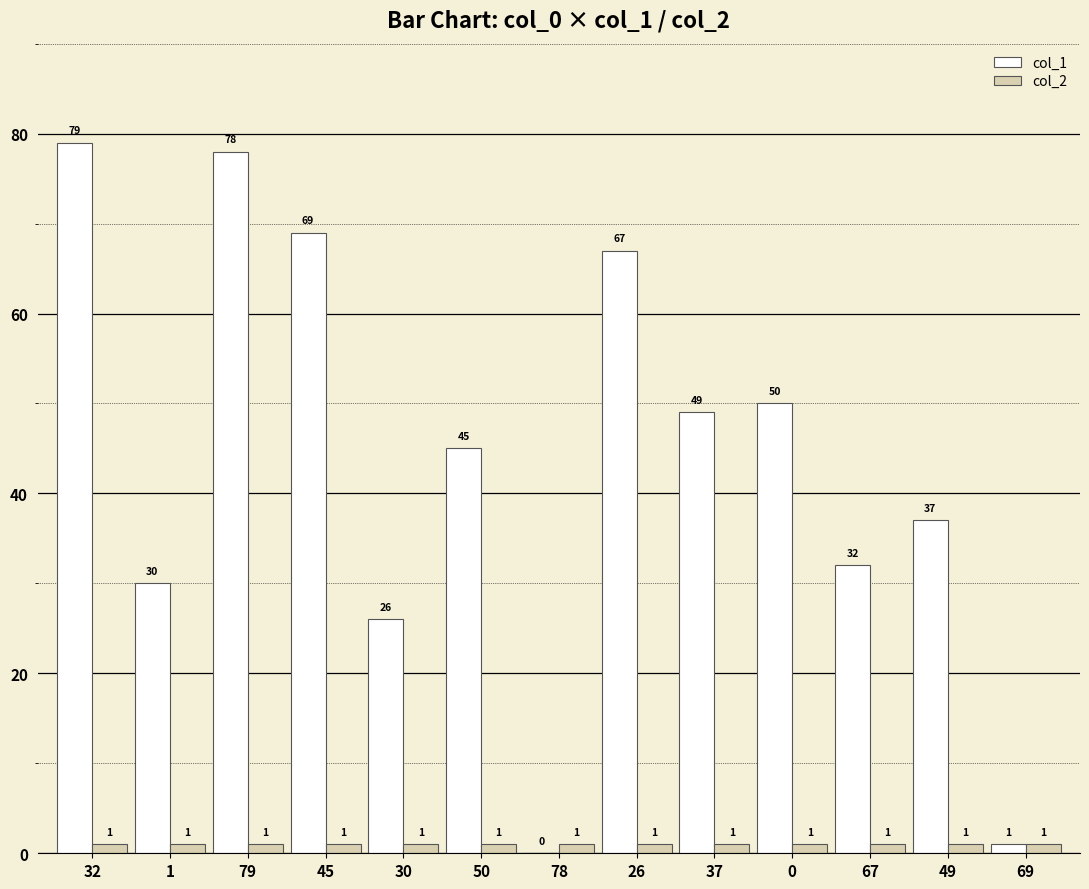

Which series changed the most between 45 and 78?

col_1